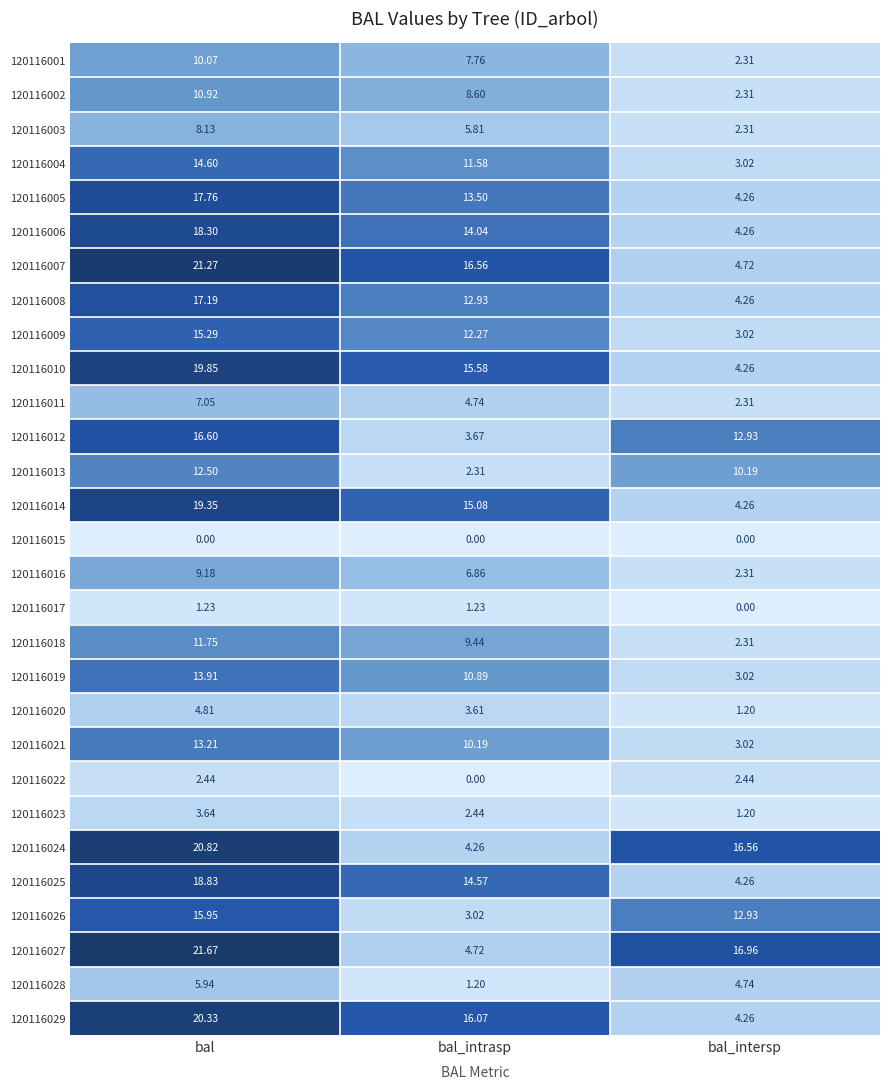

Where does the 120116004 series first go above 11?

bal